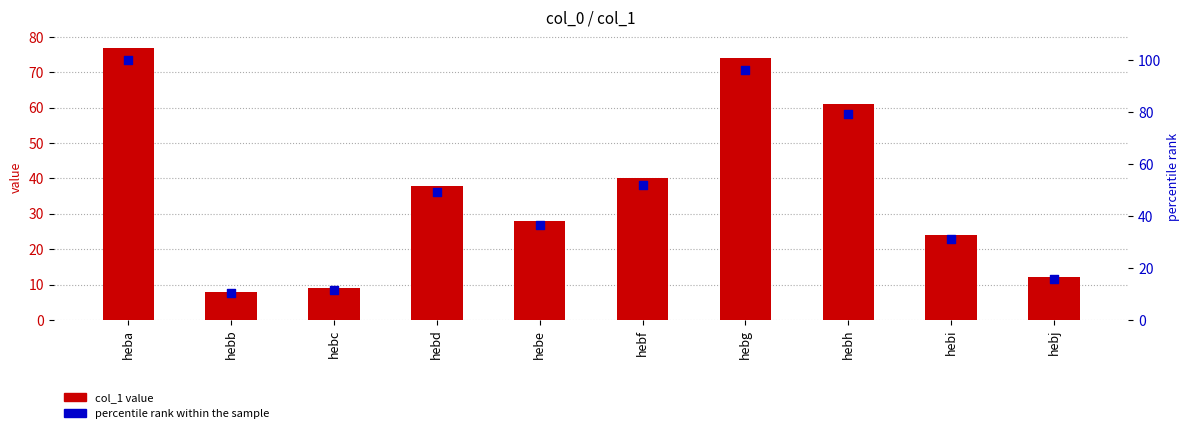

Is the value of col_1 value at hebd greater than the value of percentile rank within the sample at hebg?

No